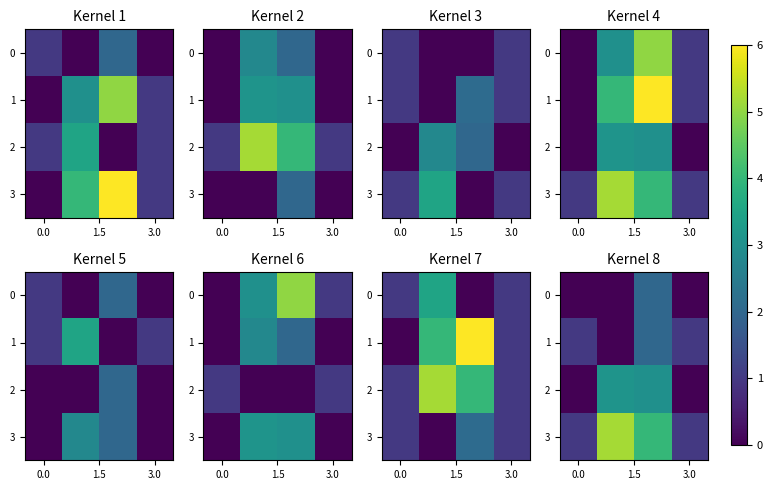

Is the value of 2 at 3.0 greater than the value of 1 at 0.0?

No